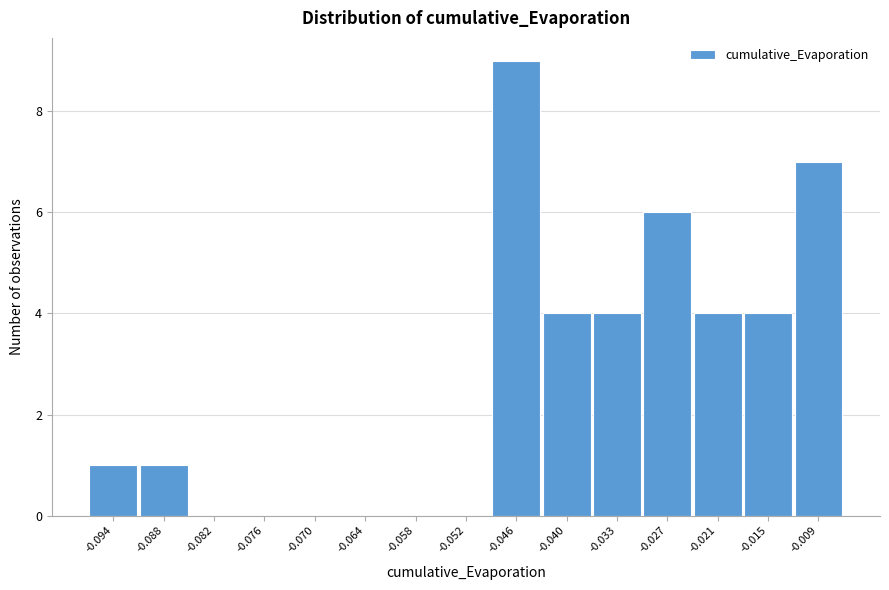

Reading right to left, what are all the values shown in this chart?

-0.009=7	-0.015=4	-0.021=4	-0.027=6	-0.033=4	-0.040=4	-0.046=9	-0.052=0	-0.058=0	-0.064=0	-0.070=0	-0.076=0	-0.082=0	-0.088=1	-0.094=1